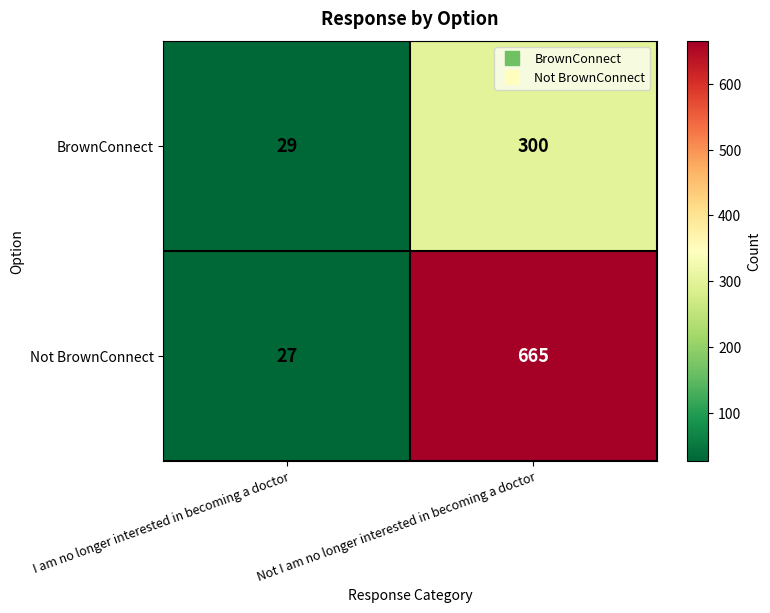

Rank the series by their maximum value, from lowest to highest.

BrownConnect, Not BrownConnect